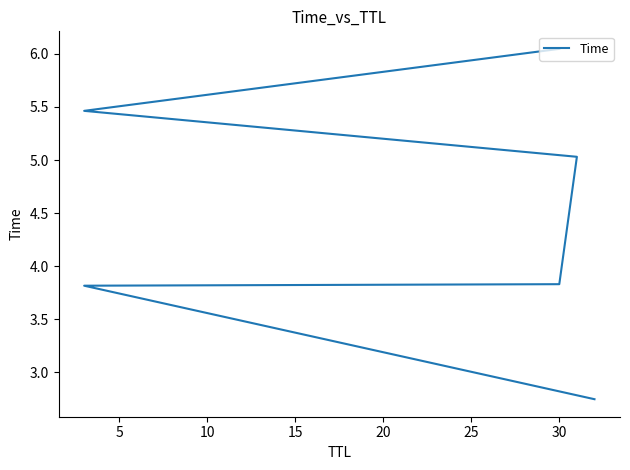

How many values exceed 5?

3